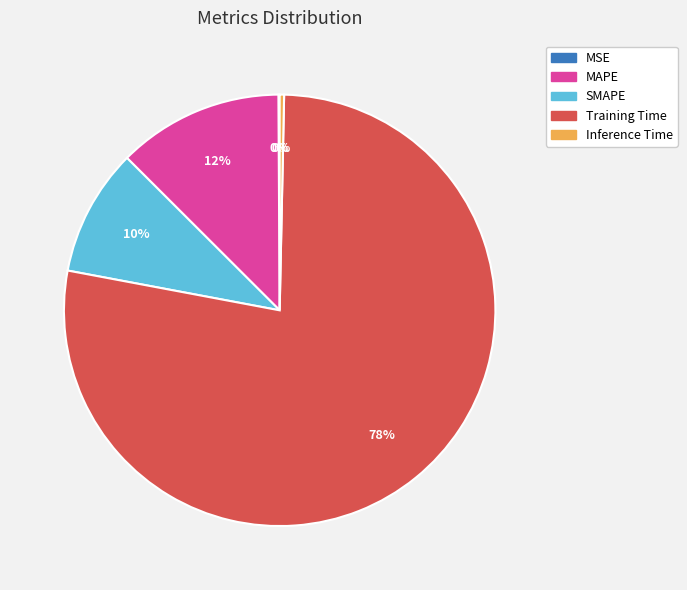

True or false: Training Time accounts for 78% of the total.

True